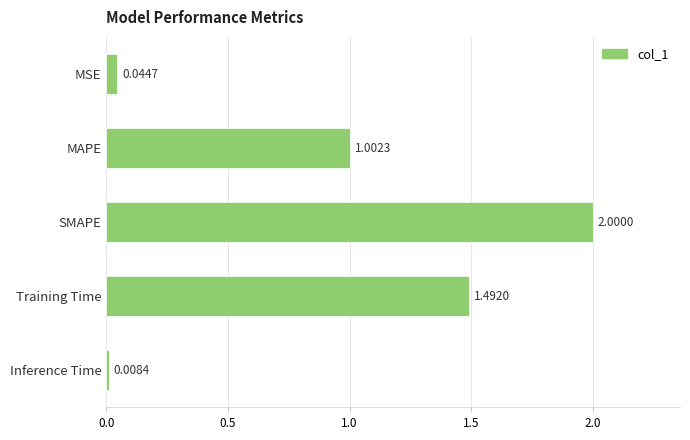

At which label is the value closest to 1?

MAPE